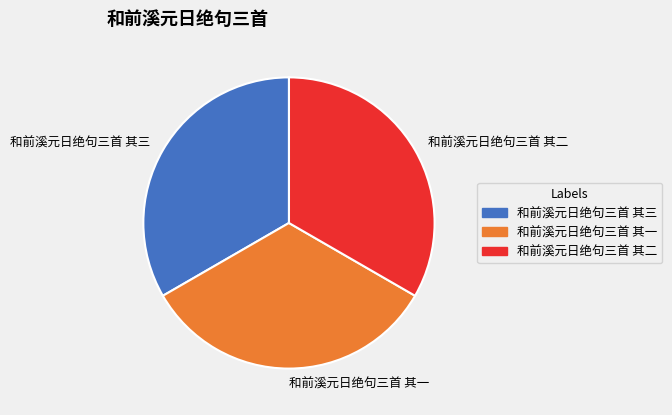

How many slices are in this pie chart?

3